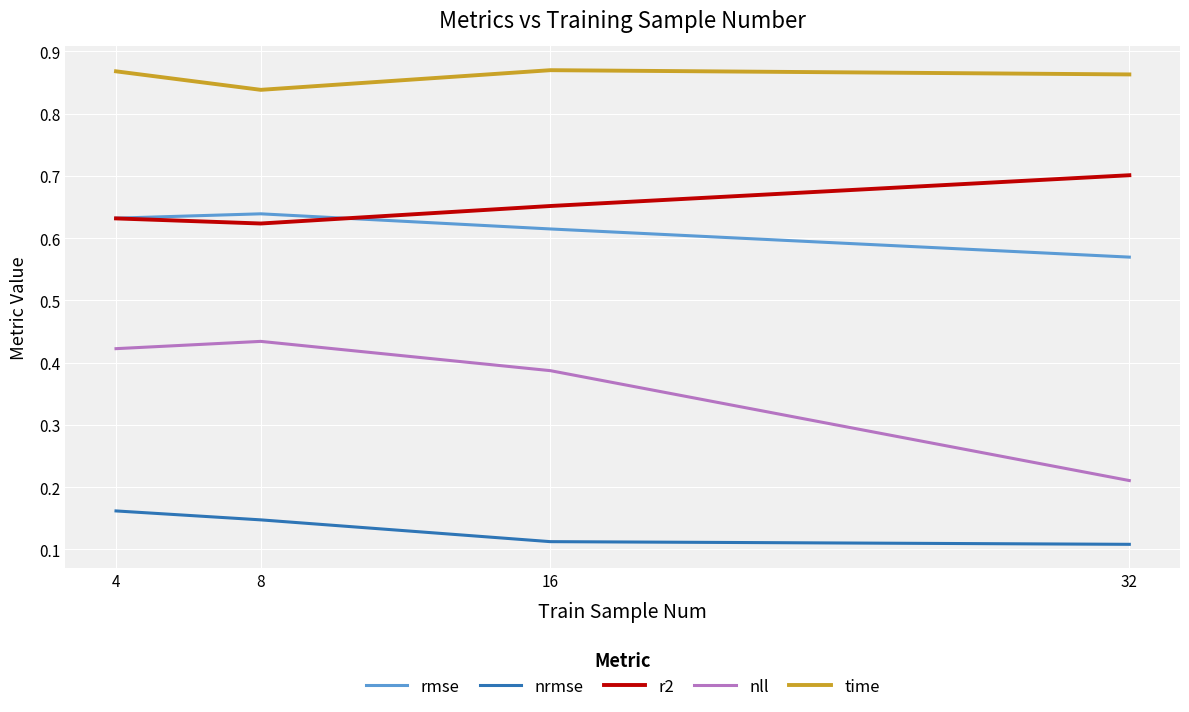

At which label does r2 reach its minimum?

8